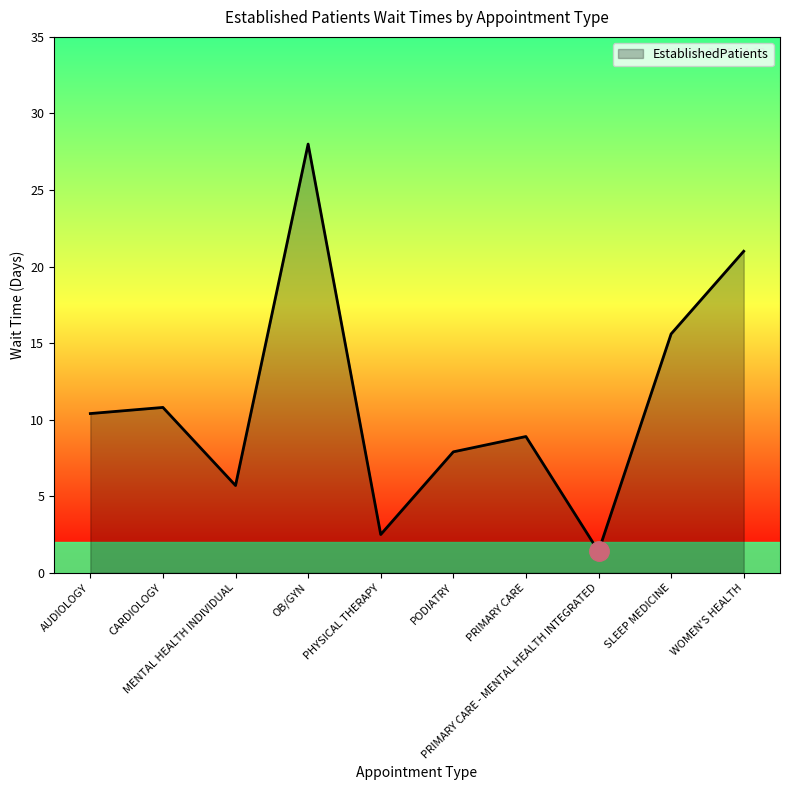

What is the minimum value shown in the chart?

1.4